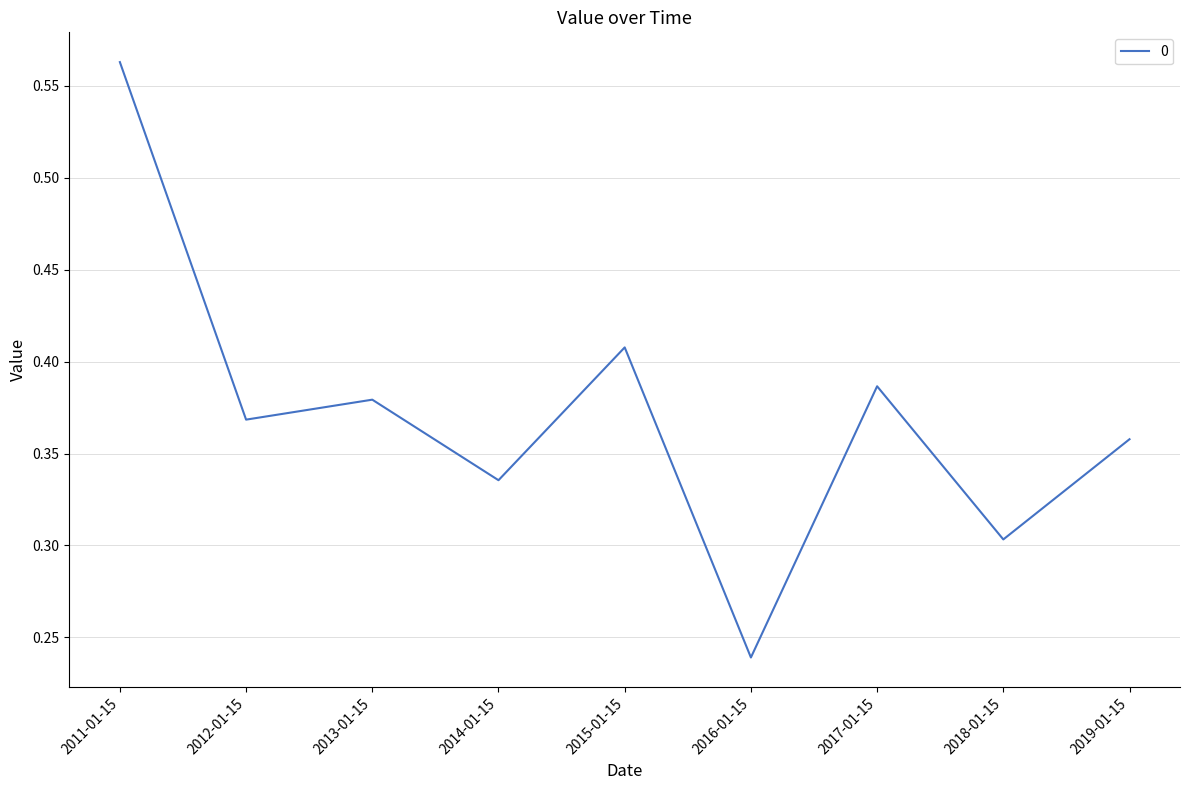

The chart shows a value of 0.3 at 2014-01-15. True or false?

True